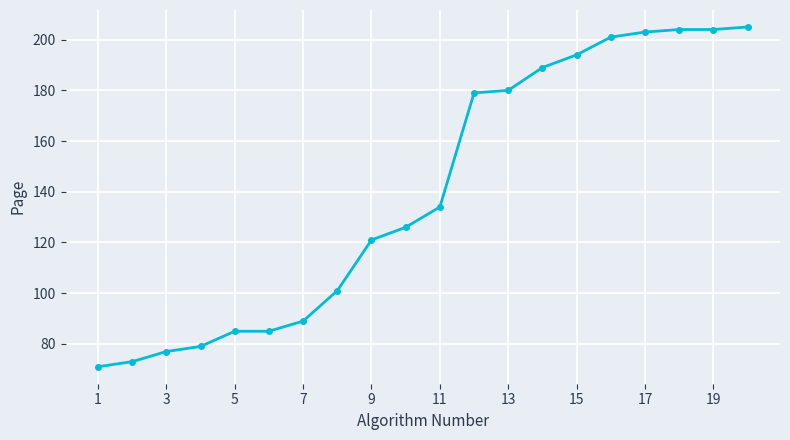

What is the difference between the maximum and minimum values?

134